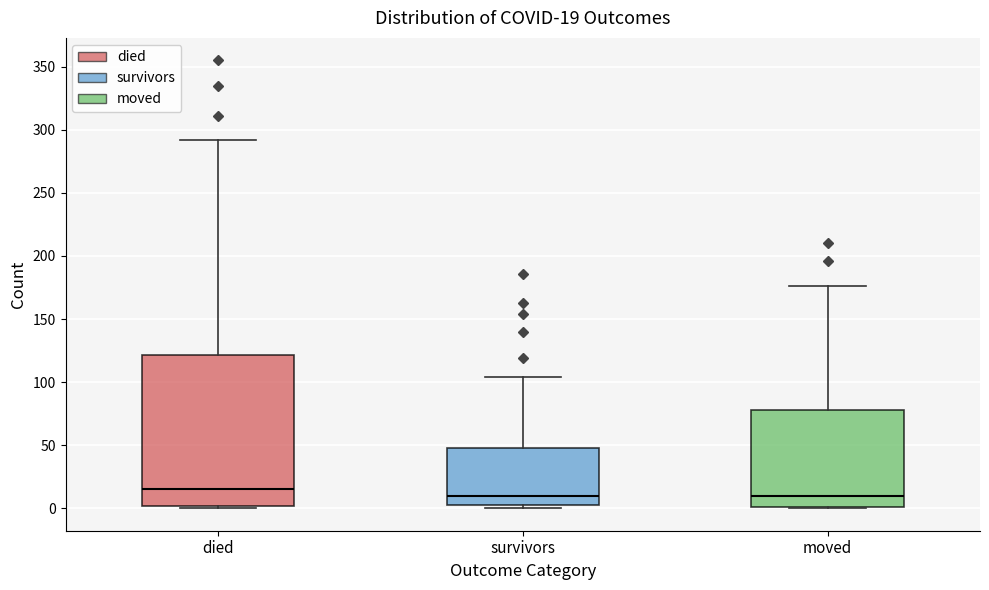

Which box is the tallest, from its lower edge to its upper edge?

died